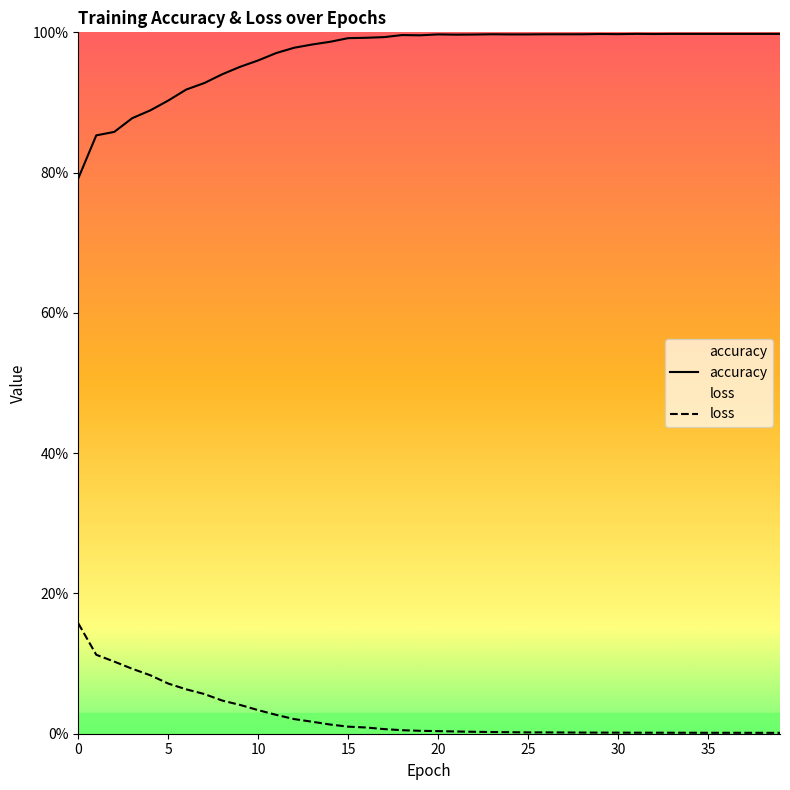

At how many categories does at least one series exceed 0?

40